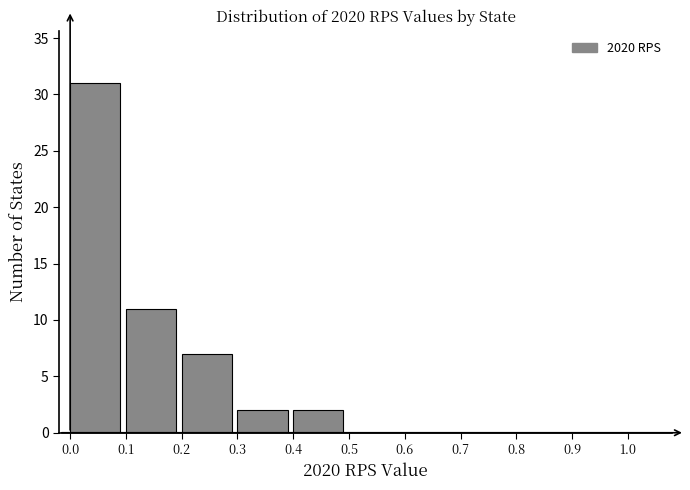

Which range on the x-axis has the tallest bar?

0.0 to 0.1